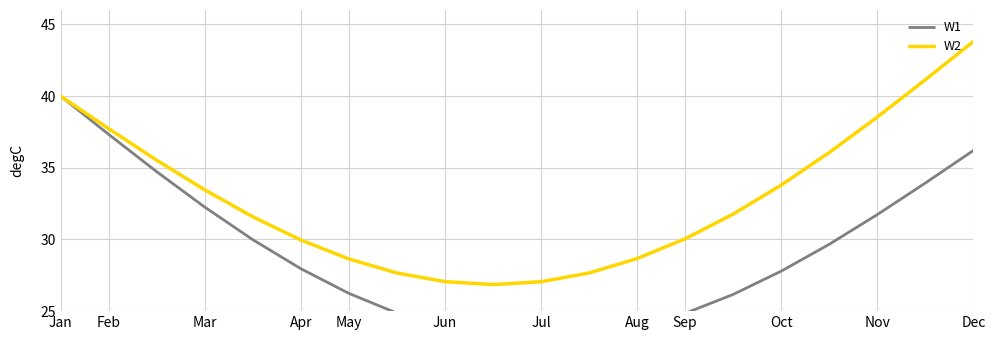

The W2 series shows 11.6 at Mar. True or false?

False